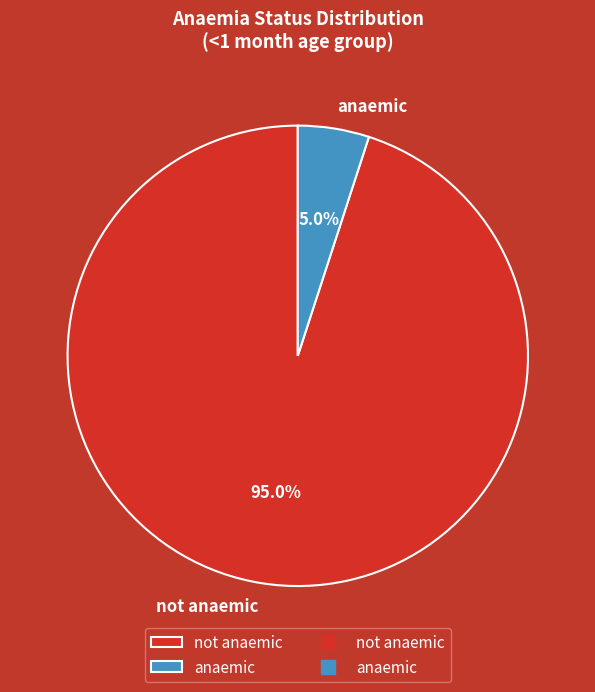

Which category has the biggest portion of the pie?

not anaemic